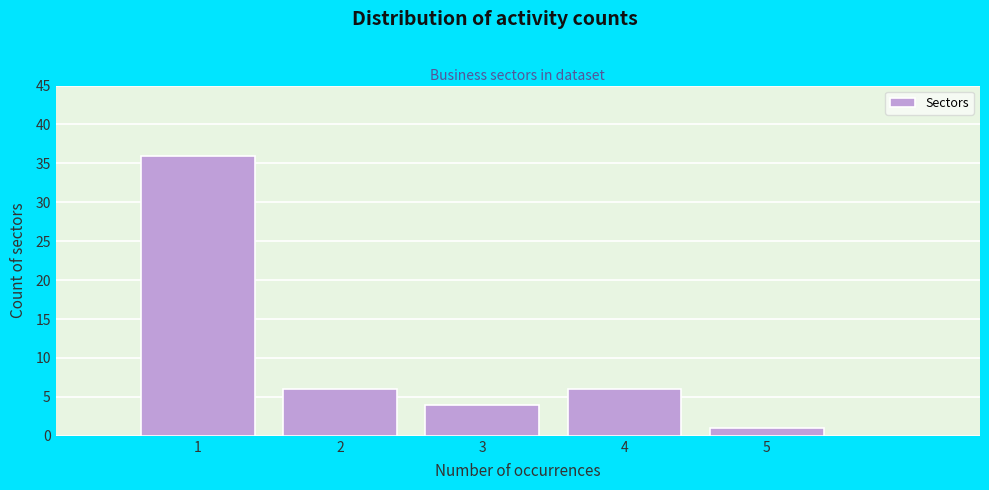

Reading left to right, list every bar in this chart as the range it spans on the x-axis followed by its height. The values are not printed on the chart, so give them approximately, as read against the axis.

0.5 to 1.5: 36
1.5 to 2.5: 6
2.5 to 3.5: 4
3.5 to 4.5: 6
4.5 to 5.5: 1